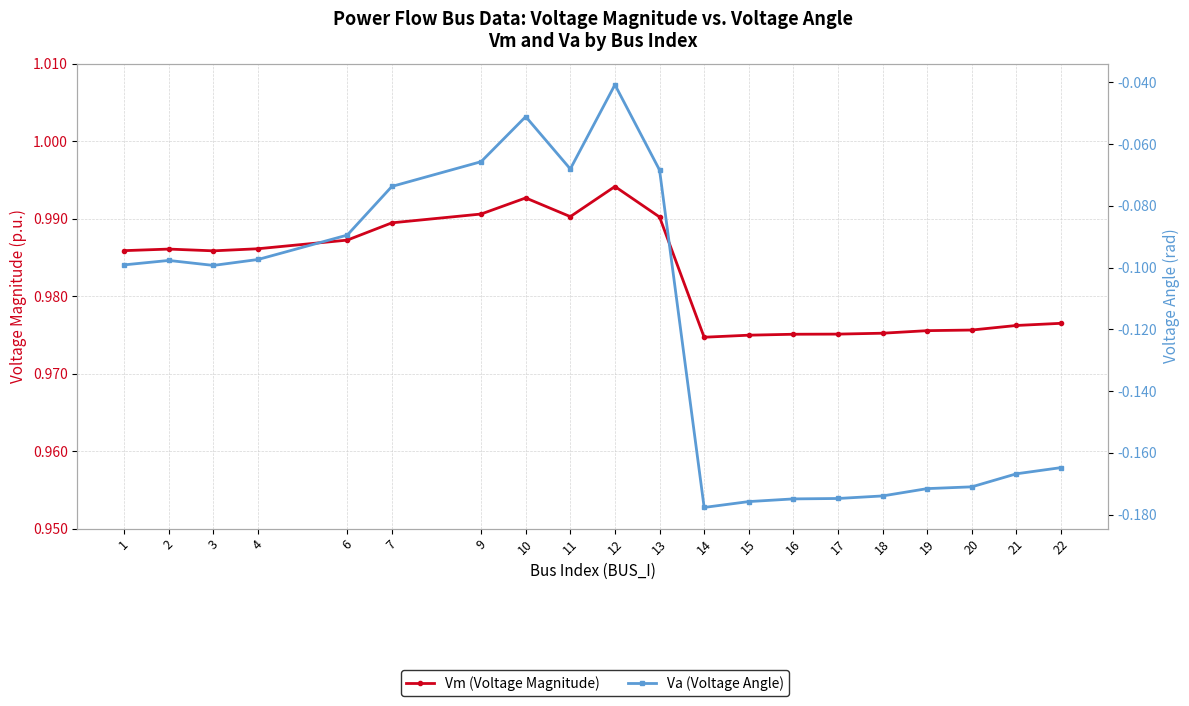

What is the average value of the Vm (Voltage Magnitude) series?

1.0